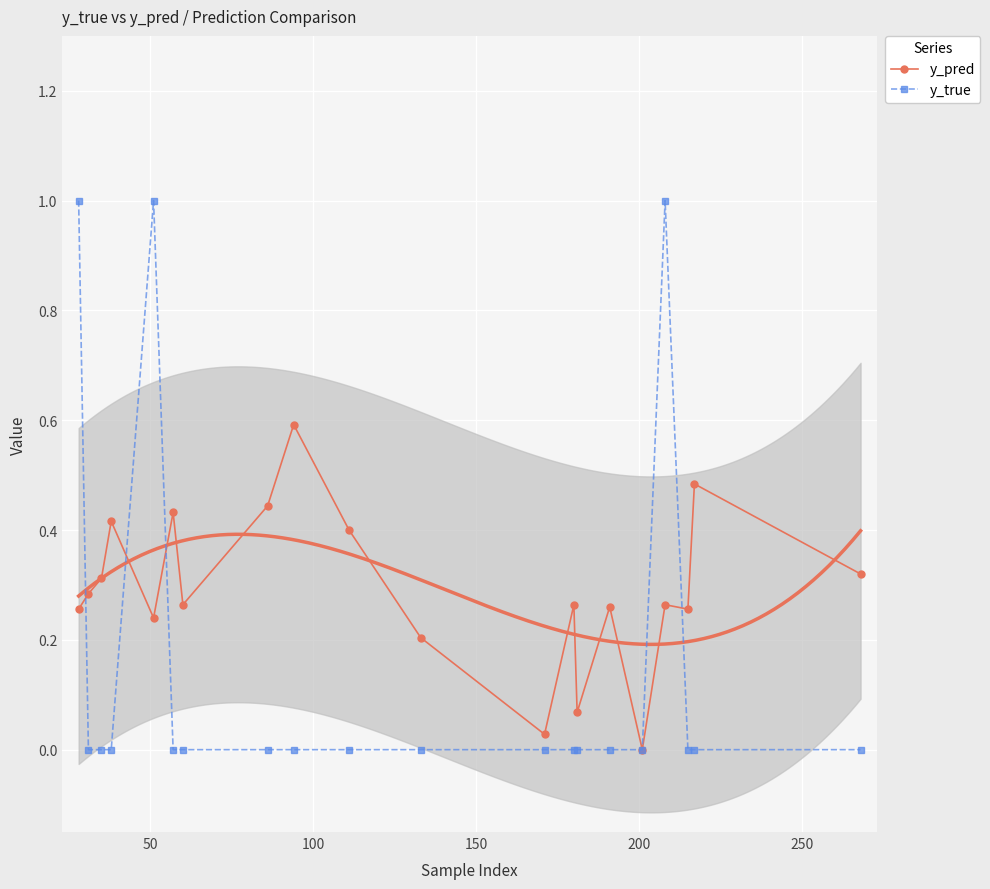

True or false: y_true has more than 0 interior local peaks.

True